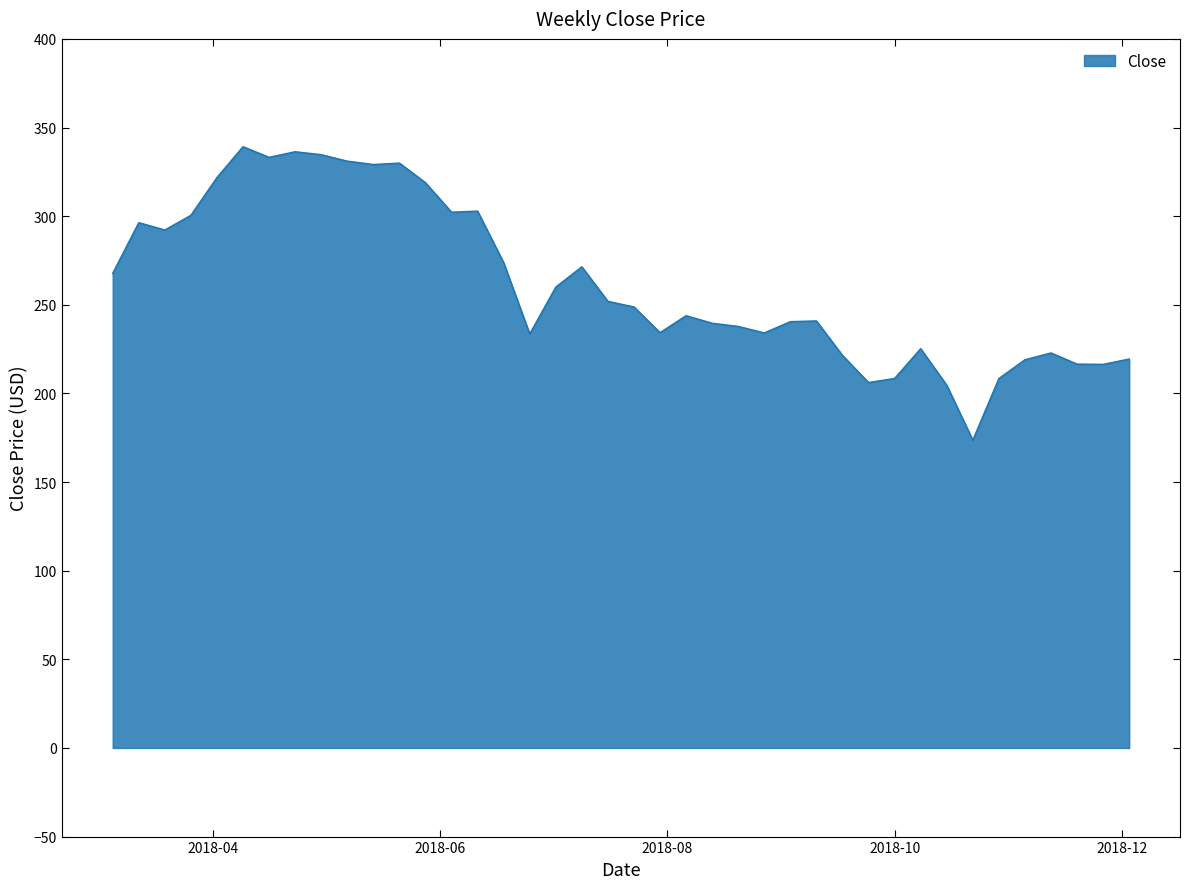

What is the minimum value shown in the chart?

173.7